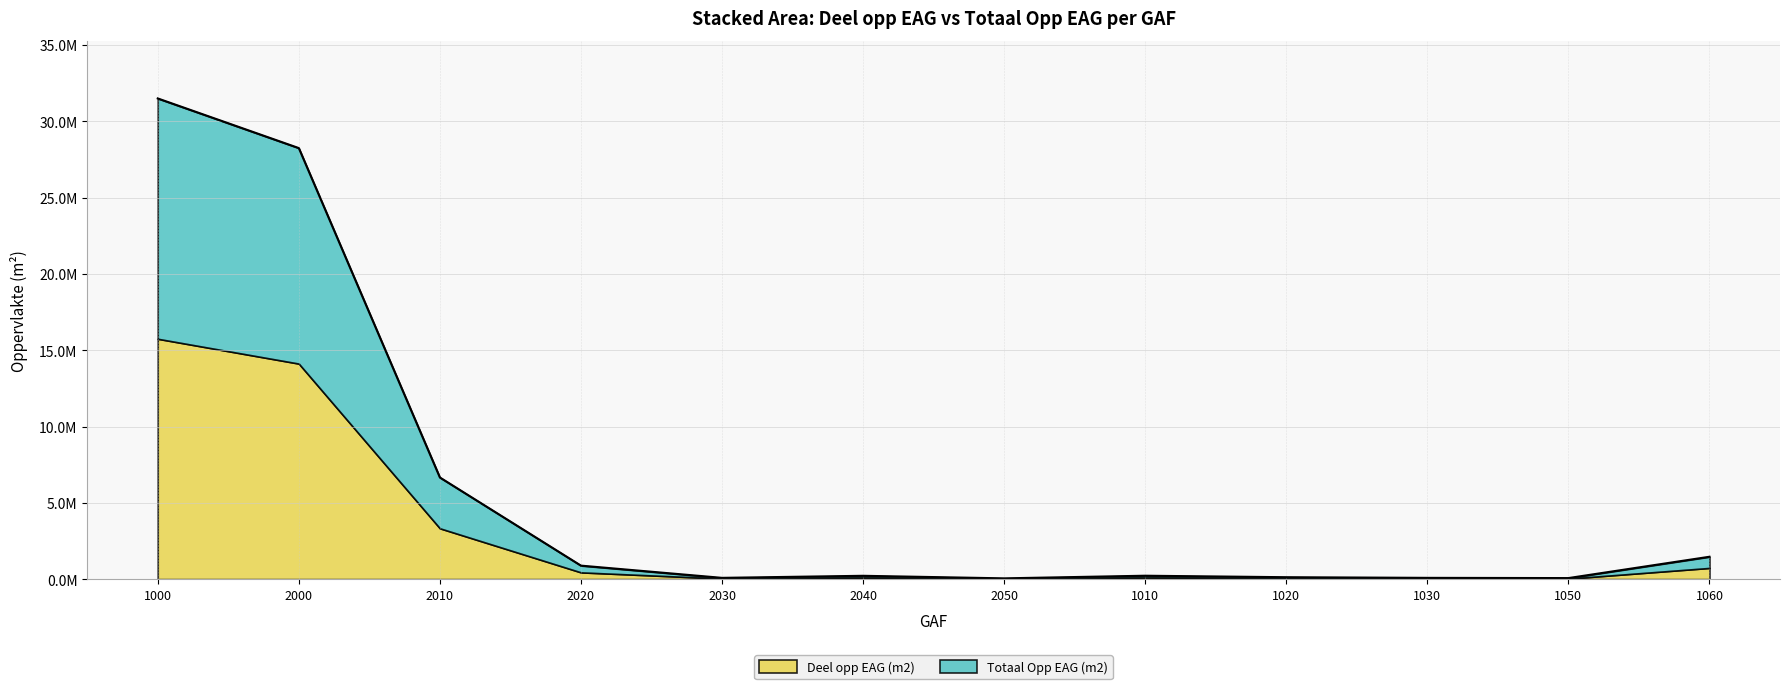

Rank the categories by value from highest to lowest.

1000, 2000, 2010, 1060, 2020, 1010, 2040, 1020, 2030, 1030, 1050, 2050